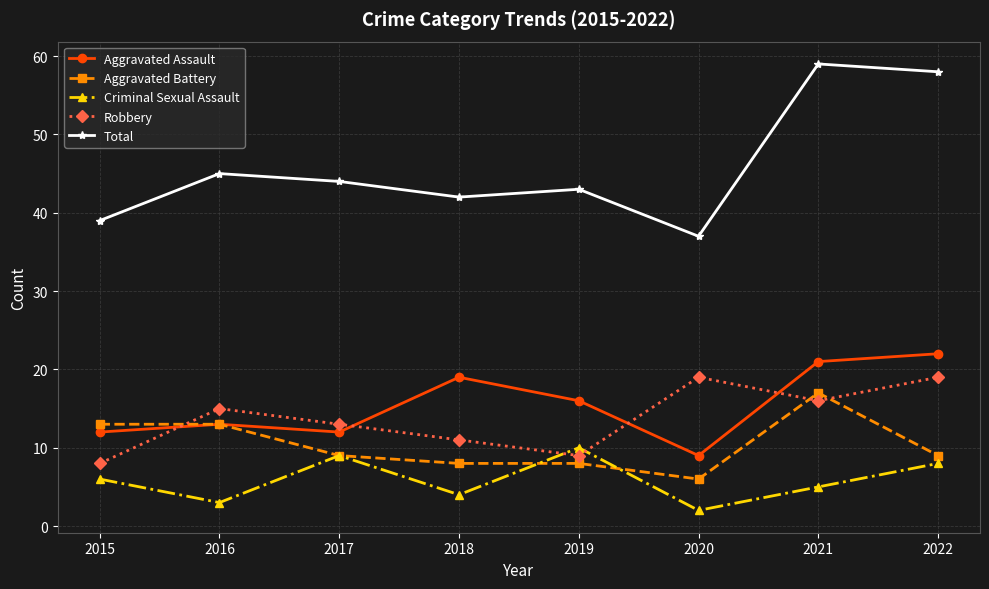

What is the difference between the highest and lowest values at 2020?

35